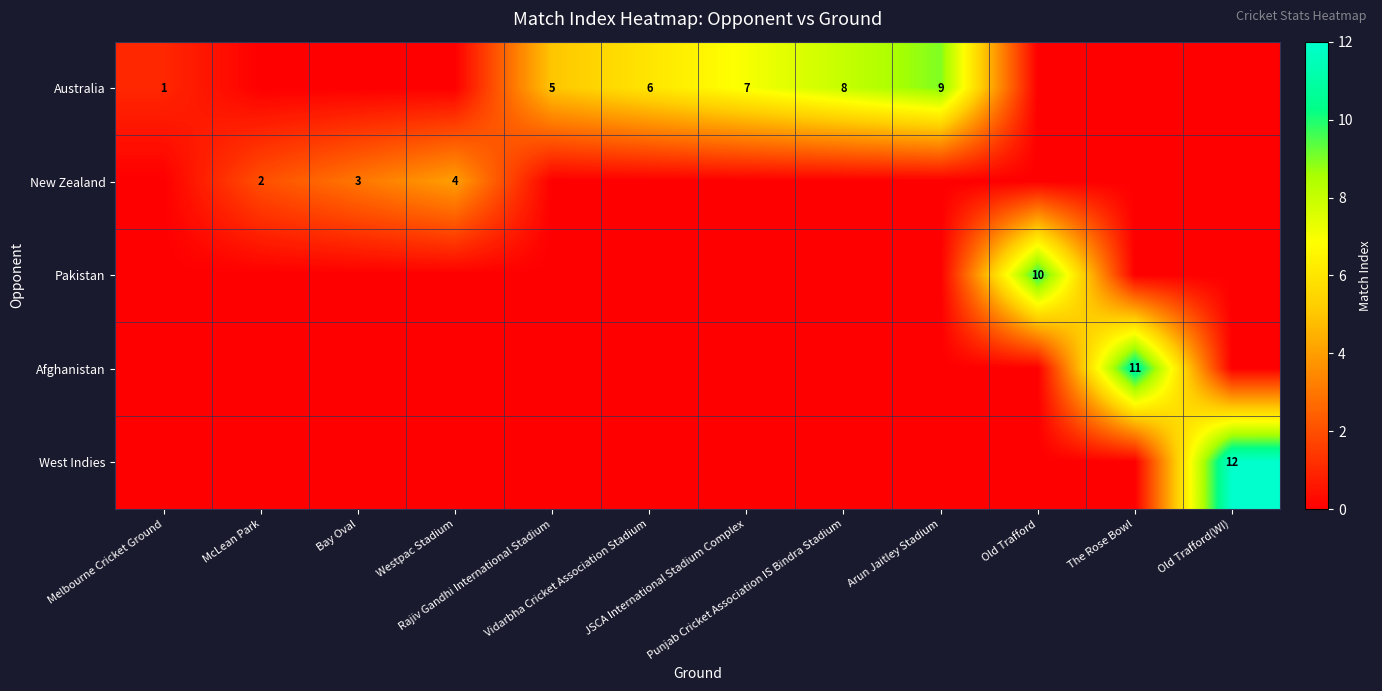

Where is Pakistan nearest to the value 5?

Melbourne Cricket Ground